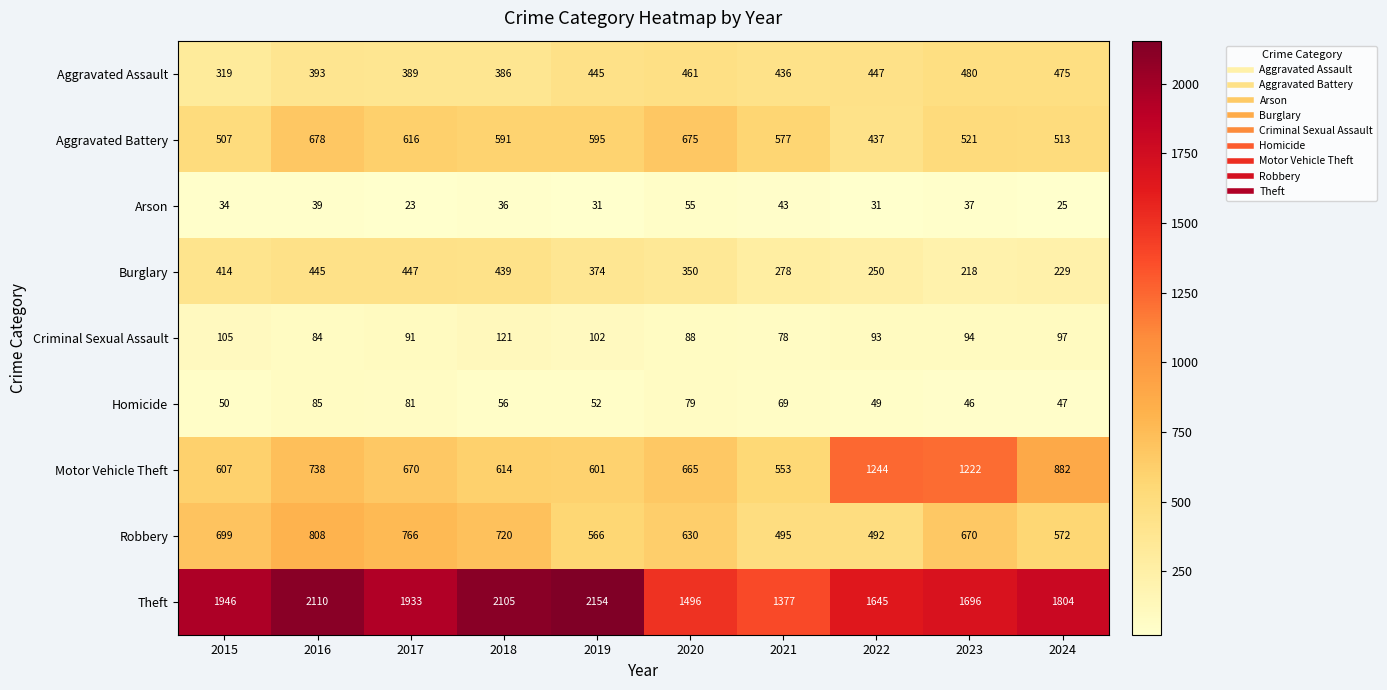

Where is Criminal Sexual Assault nearest to the value 99?

2024